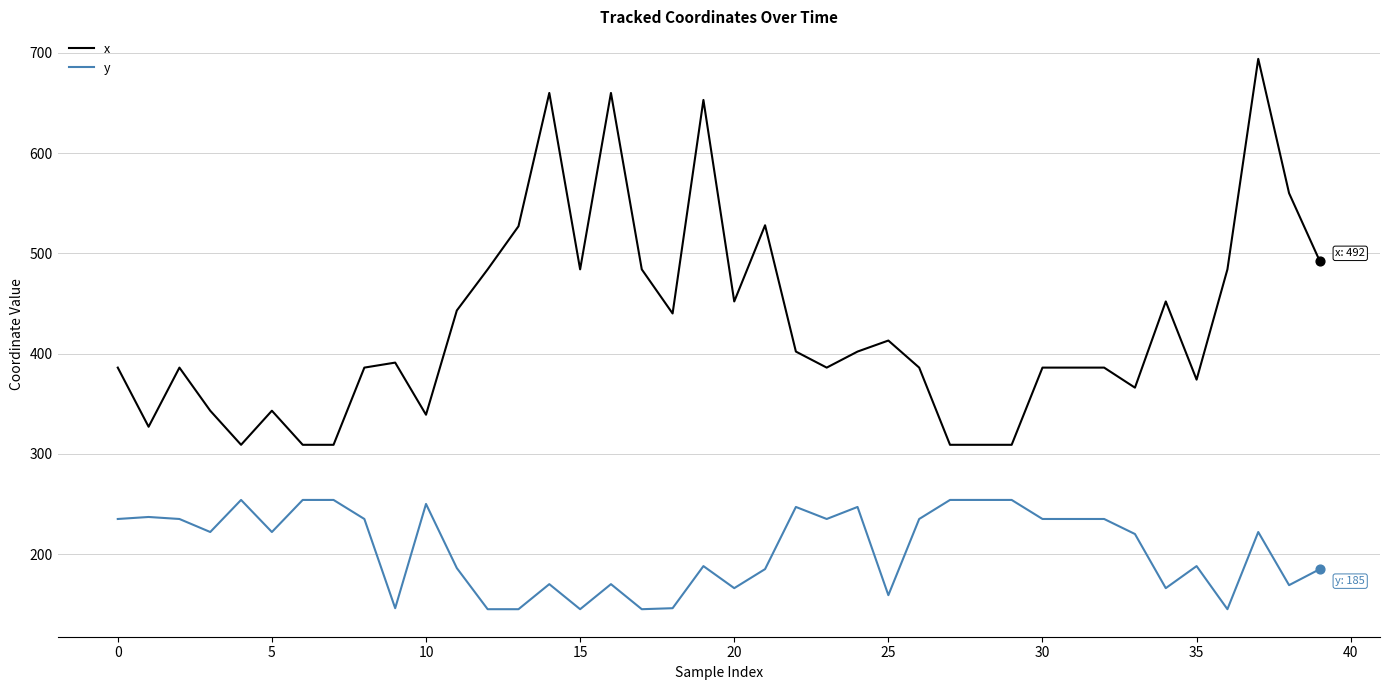

Which series has the widest spread of values?

x